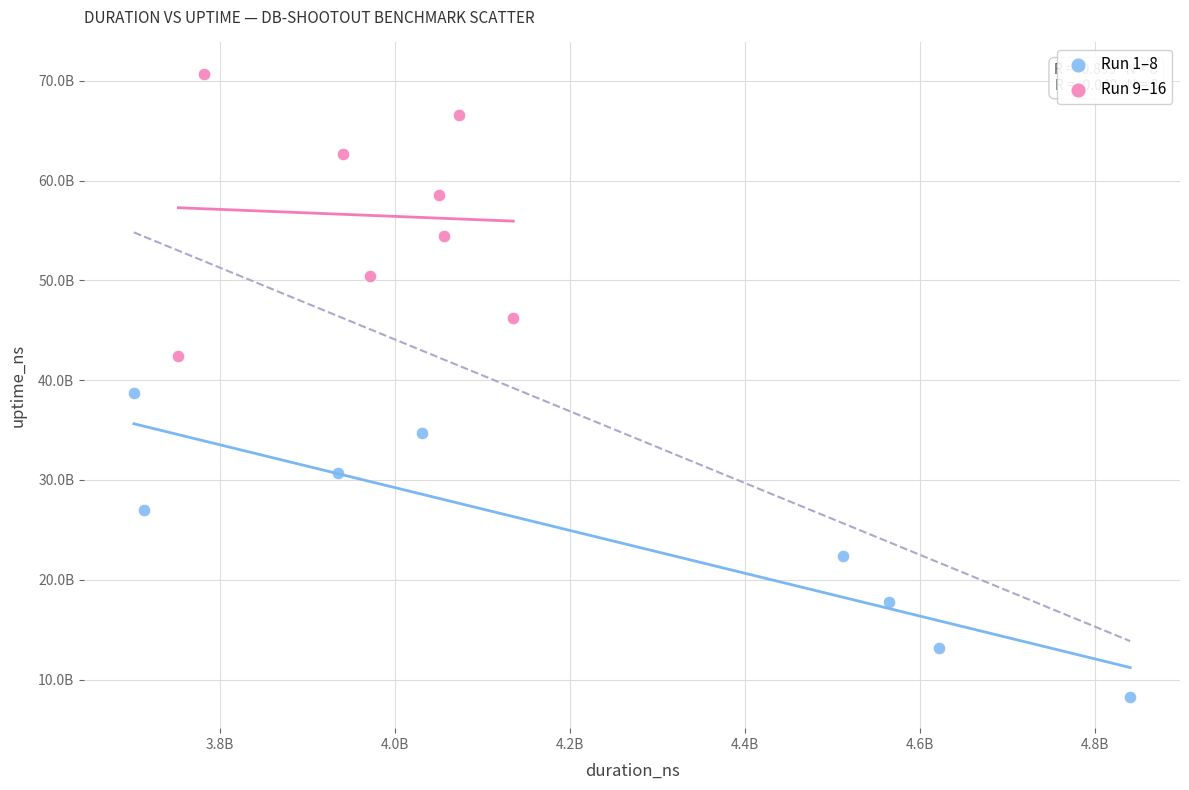

What are all the series names shown in the legend?

Run 1–8, Run 9–16